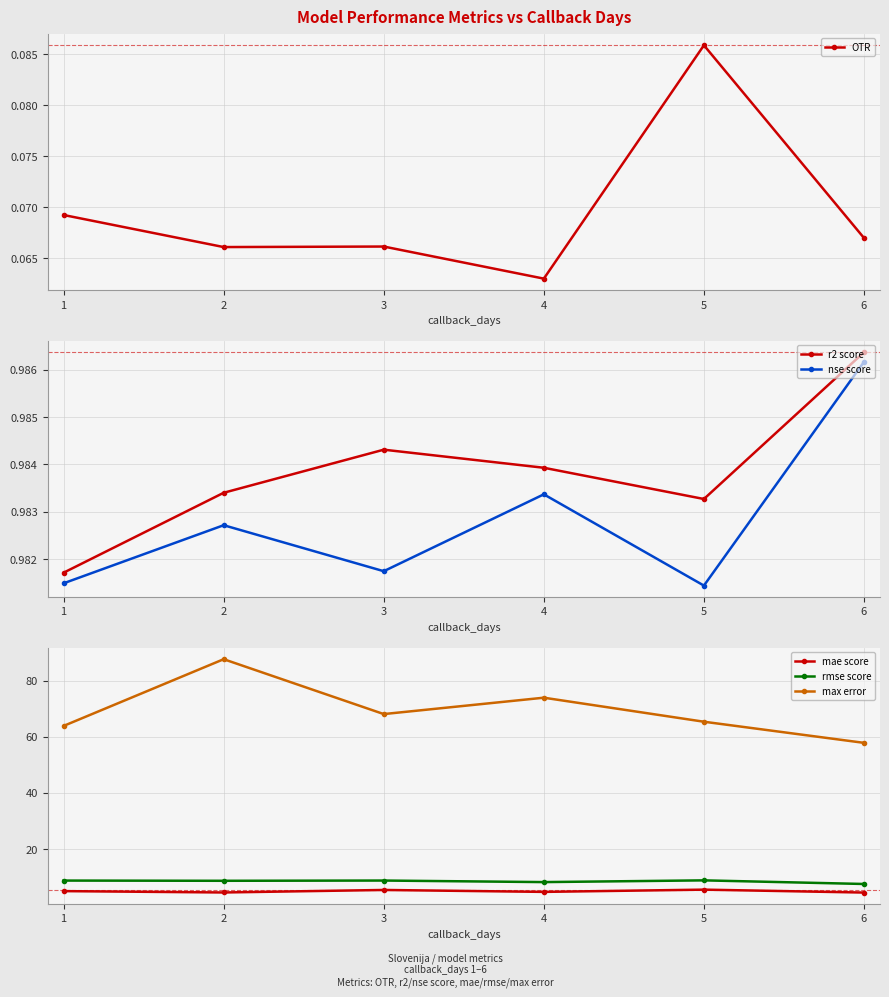

Which series has the largest total across all categories?

max error